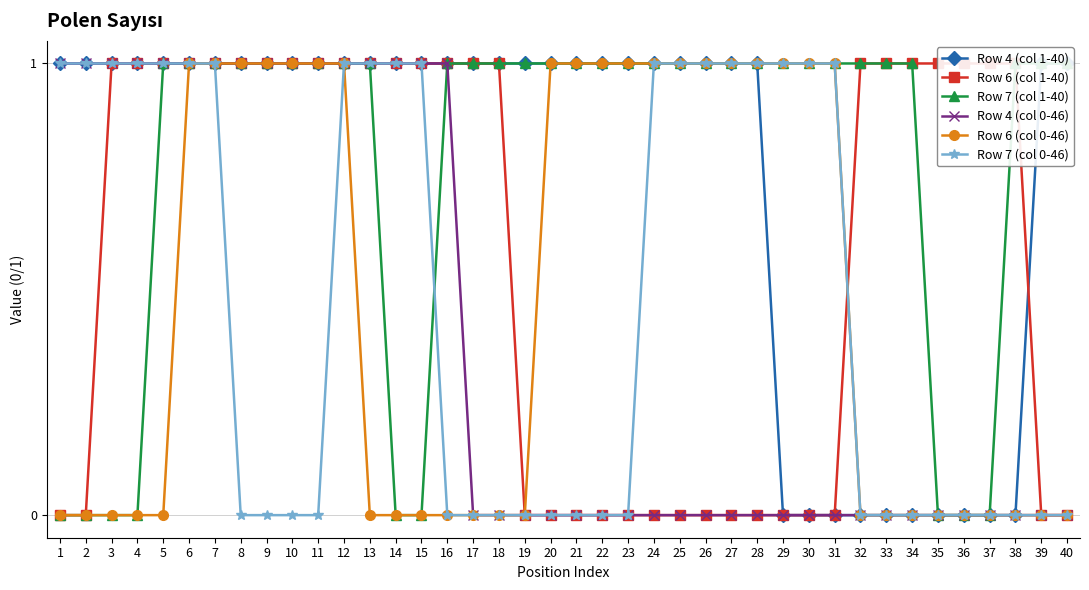

The value of Row 4 (col 1-40) at 29 is 0. True or false?

False